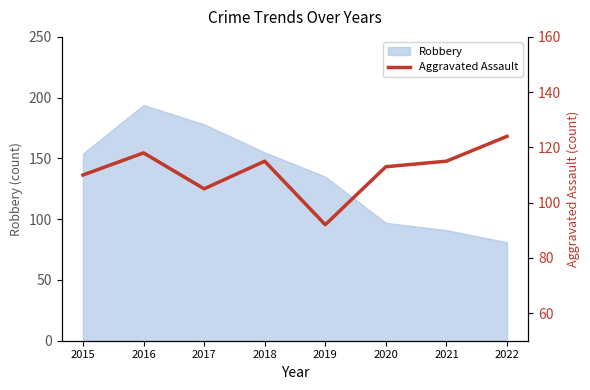

How many interior local peaks (higher than both neighbors) does the data have?

2